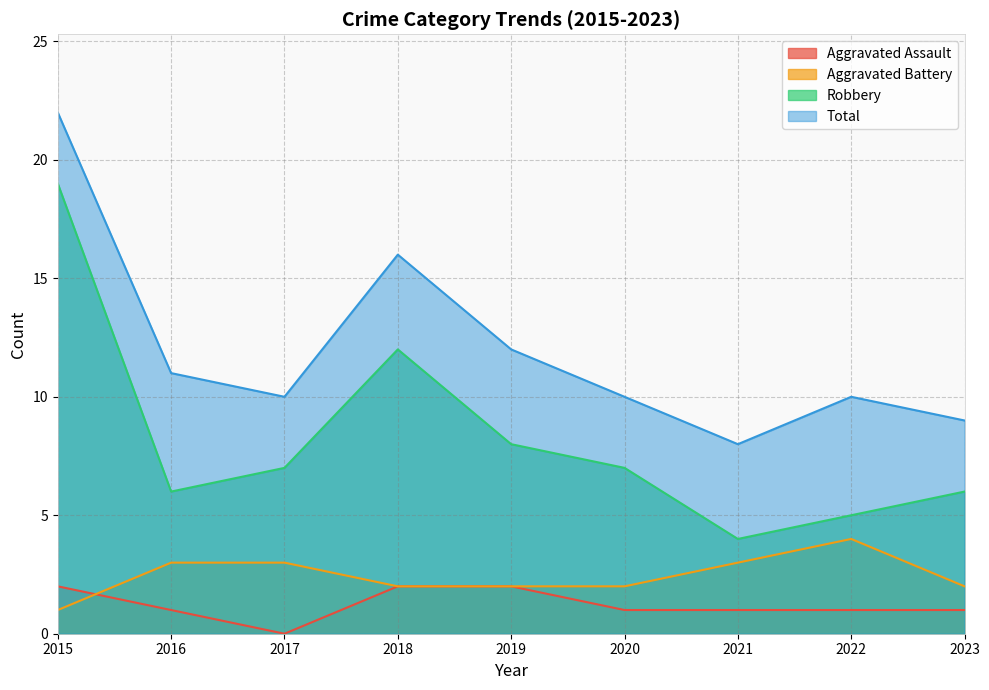

What are all the series names shown in the legend?

Aggravated Assault, Aggravated Battery, Robbery, Total